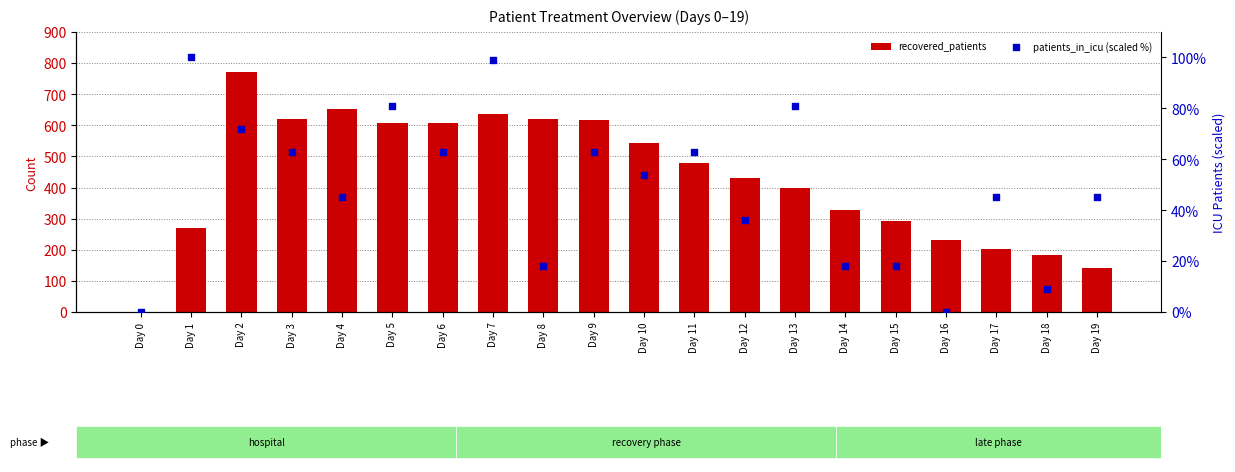

What is the total value across all series at Day 5?

689